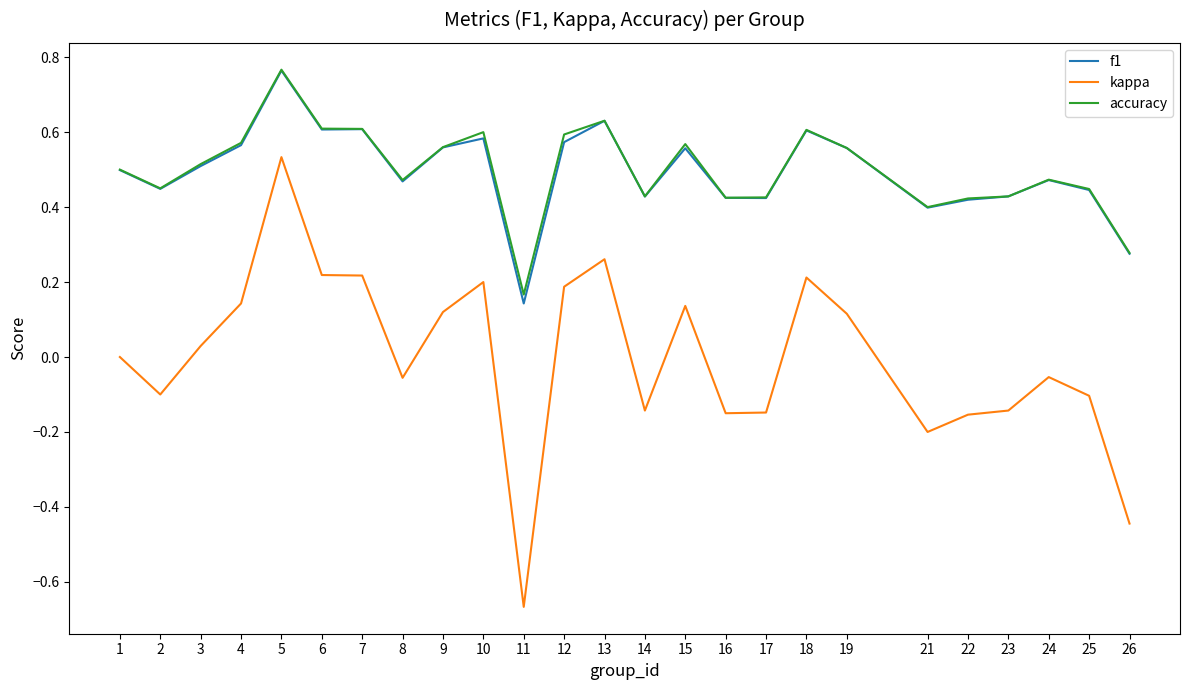

At which category is the sum across all series the highest?

5